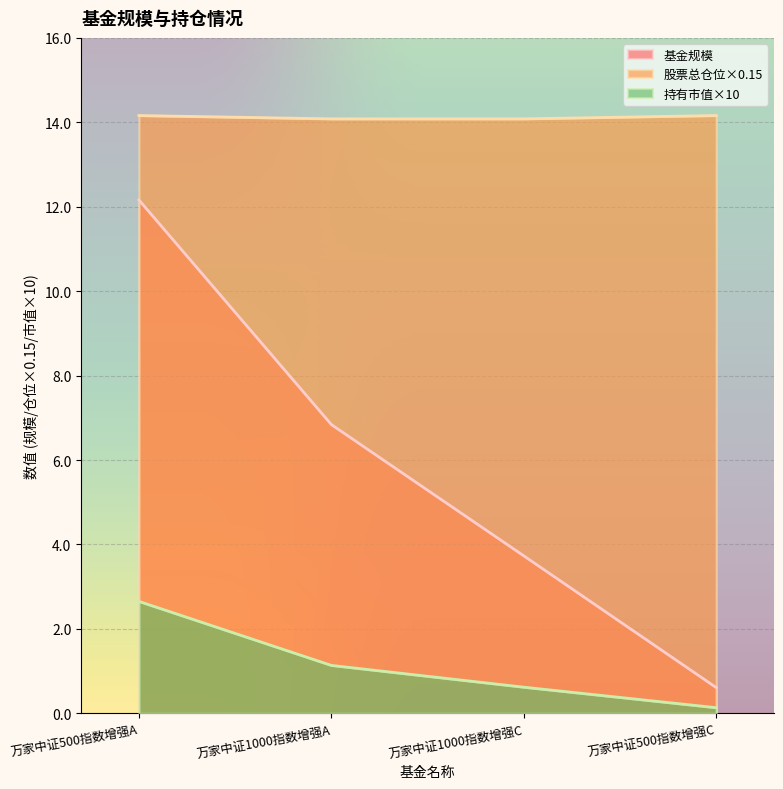

At which label does 基金规模 reach its peak?

万家中证500指数增强A